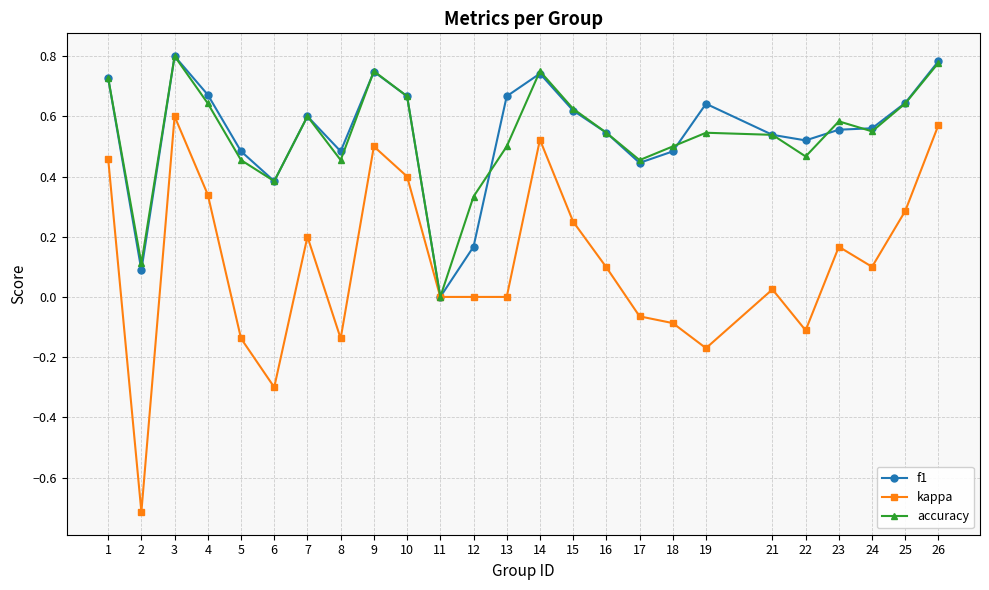

How many categories are shown in the chart?

25